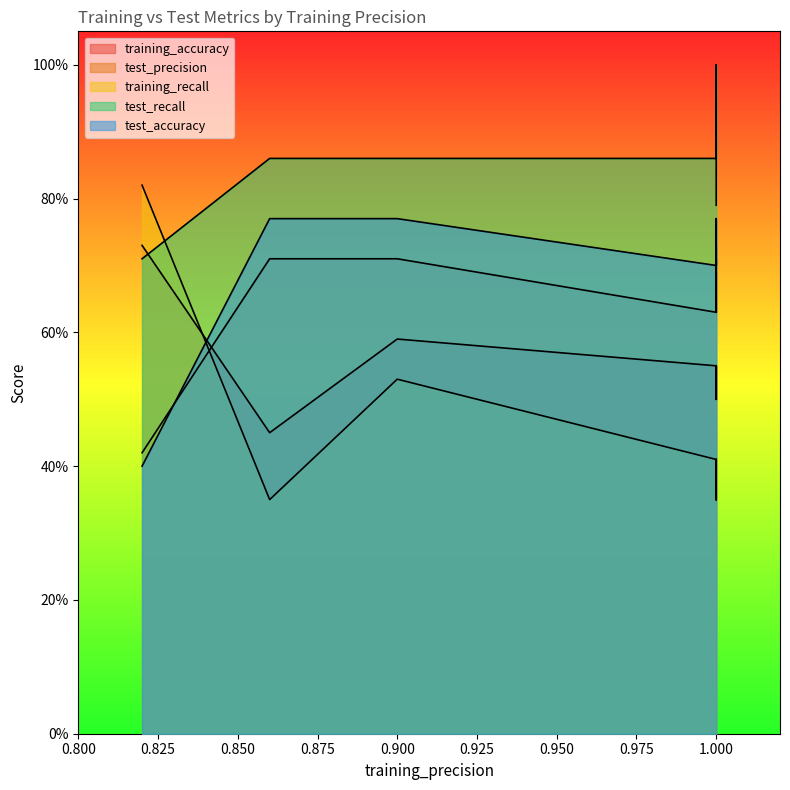

At 6, list the series in order from largest to smallest.

test_recall, test_accuracy, test_precision, training_accuracy, training_recall